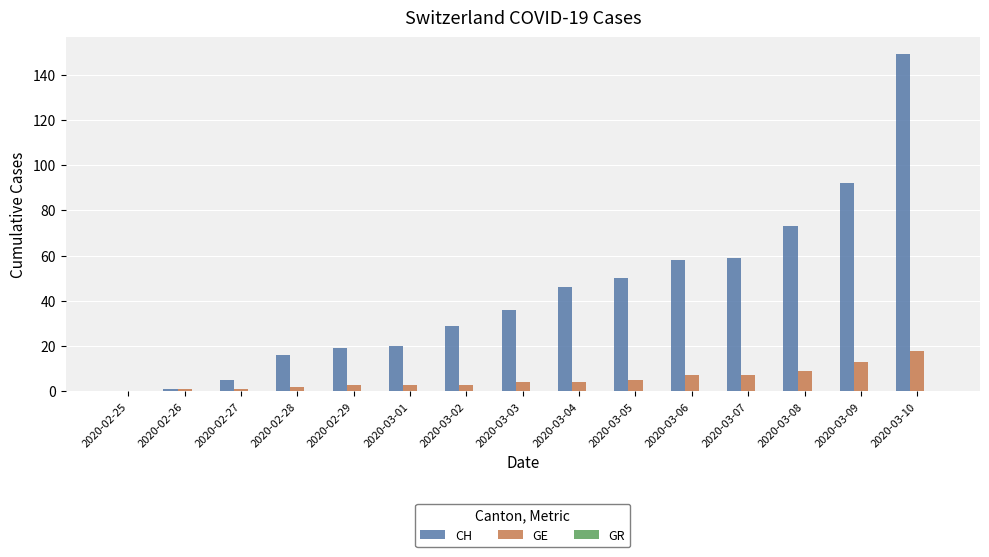

The CH series shows 73 at 2020-03-08. True or false?

True